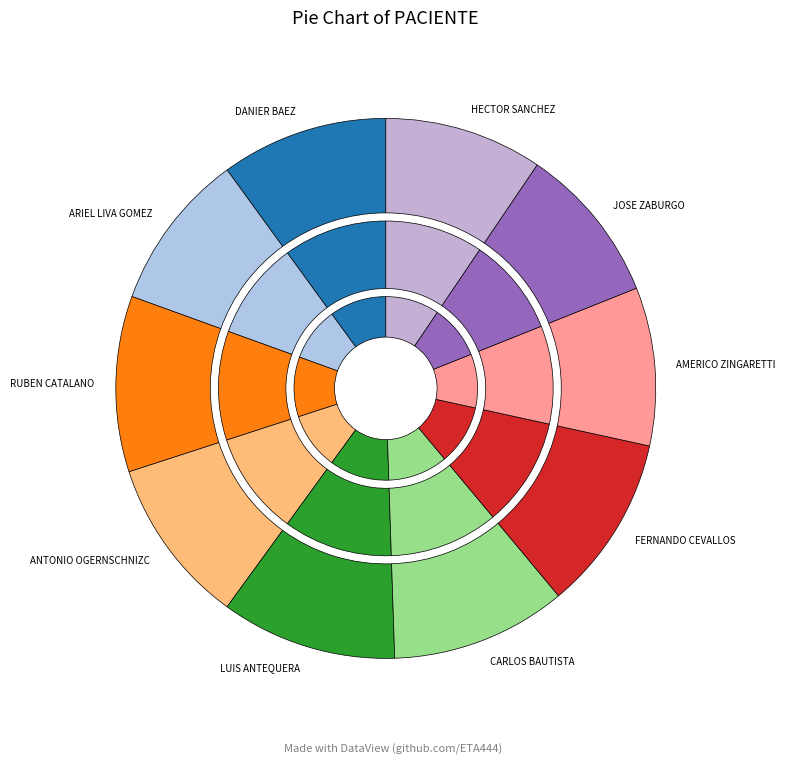

To the nearest percent, what is the combined percentage of HECTOR SANCHEZ and CARLOS BAUTISTA?

20%